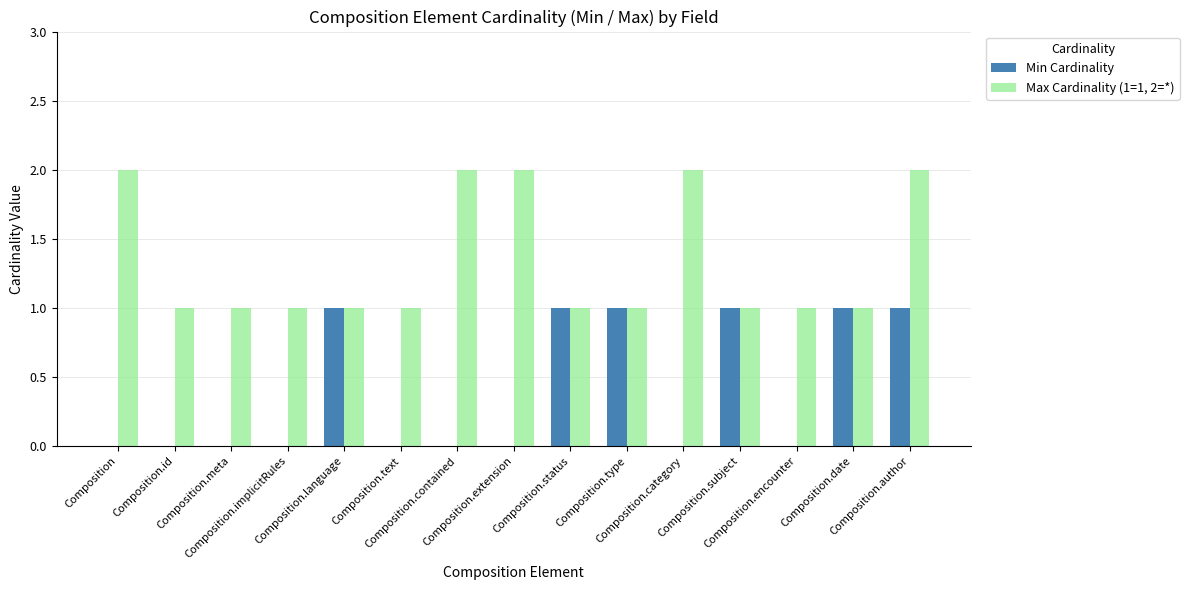

Is it true that Max Cardinality (1=1, 2=*) equals 2 at Composition.date?

False